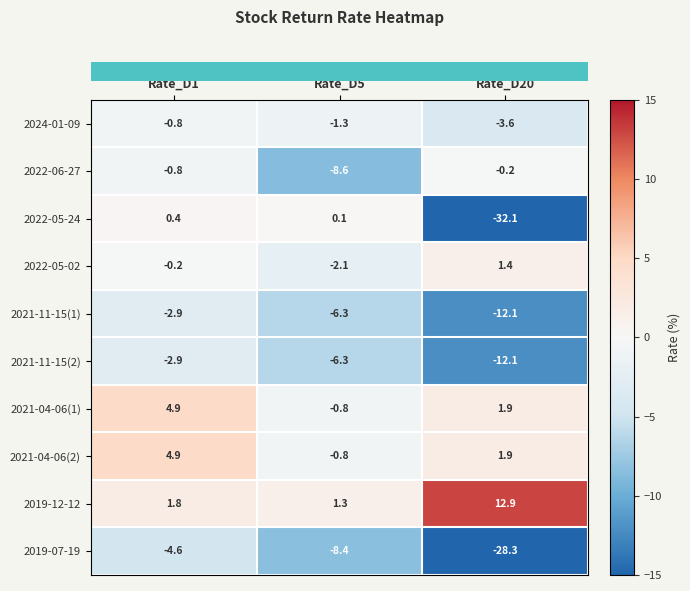

The value of 2021-11-15(1) at Rate_D5 is -8.3. True or false?

False